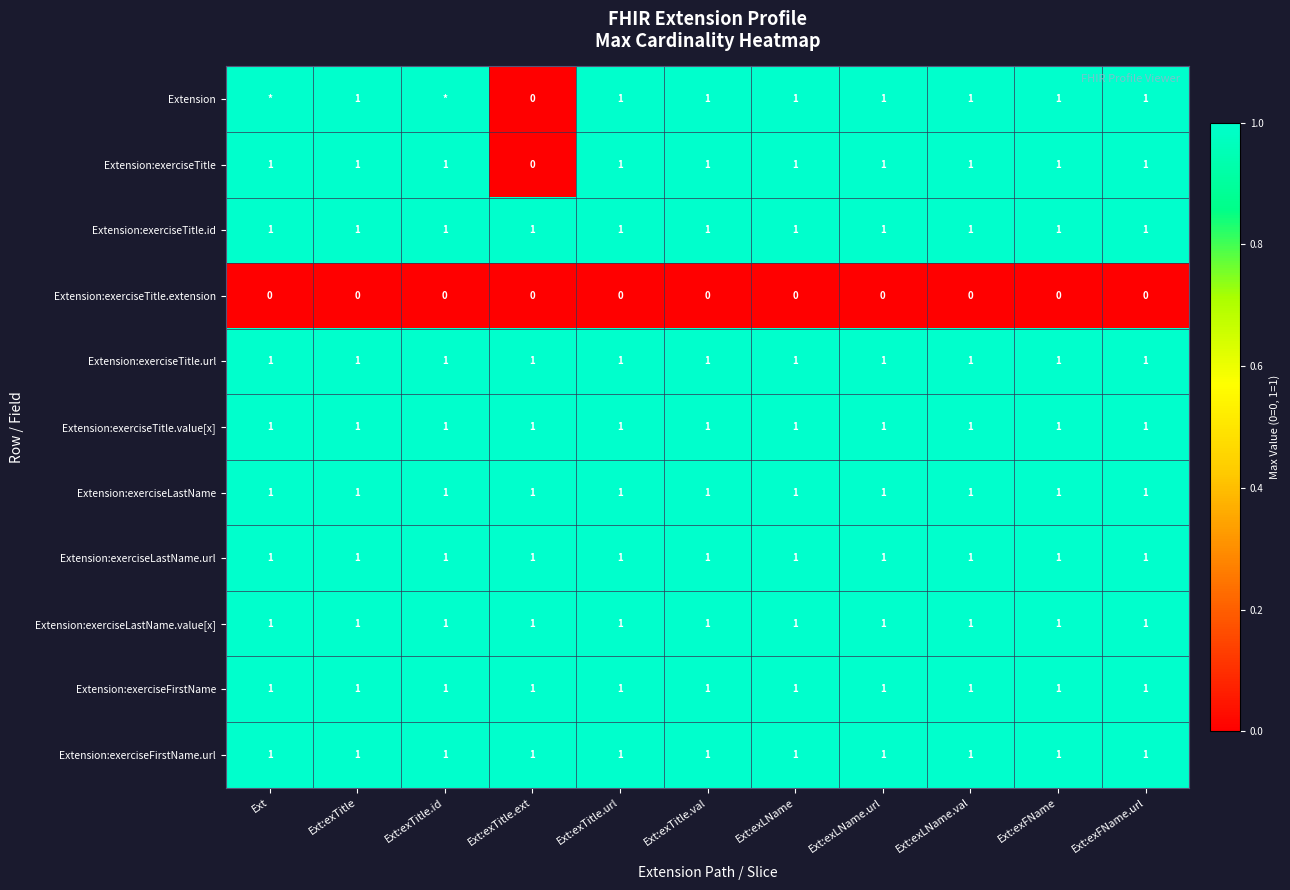

What is the total value across all series at Ext:exTitle.val?

10